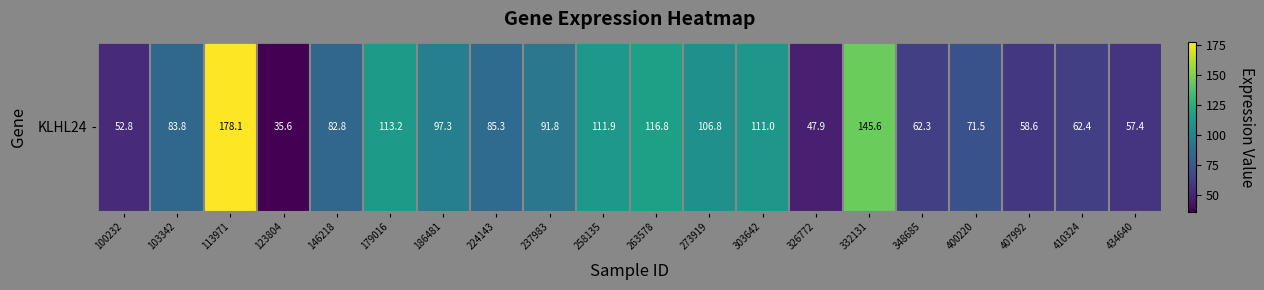

Is it true that the value at 434640 is 57.4?

True